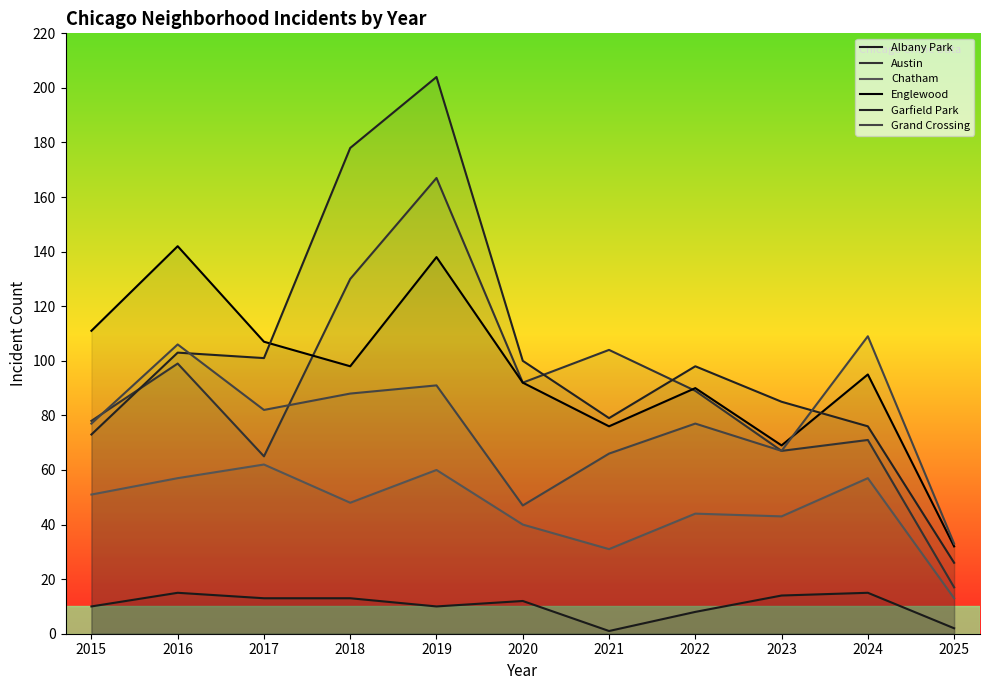

Count the number of categories in the chart.

11